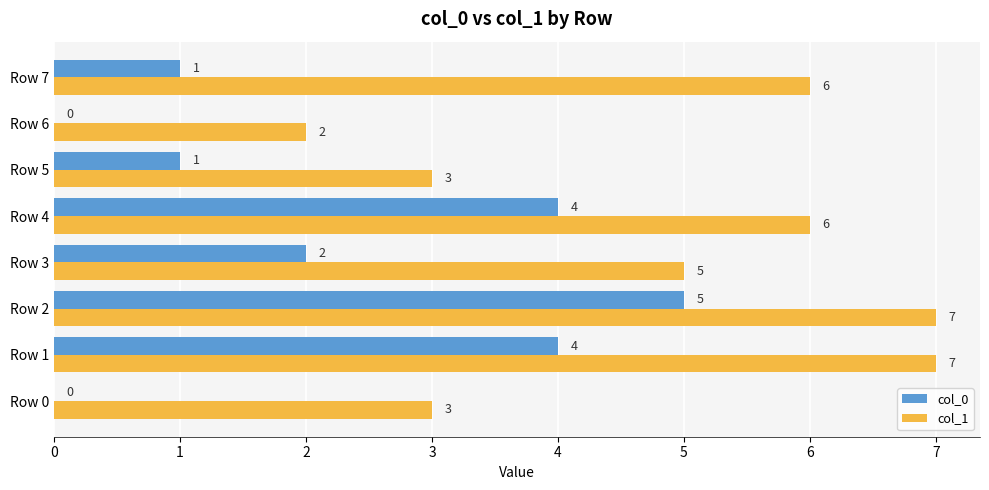

Which series has the largest total across all categories?

col_1